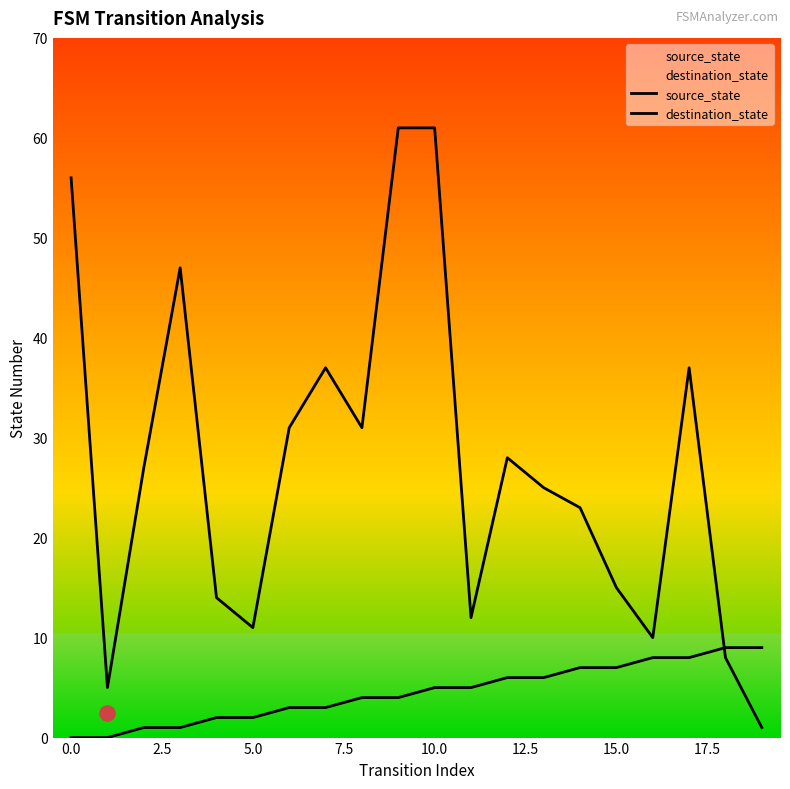

Is the value of destination_state at 17.5 greater than the value of source_state at 0.0?

Yes